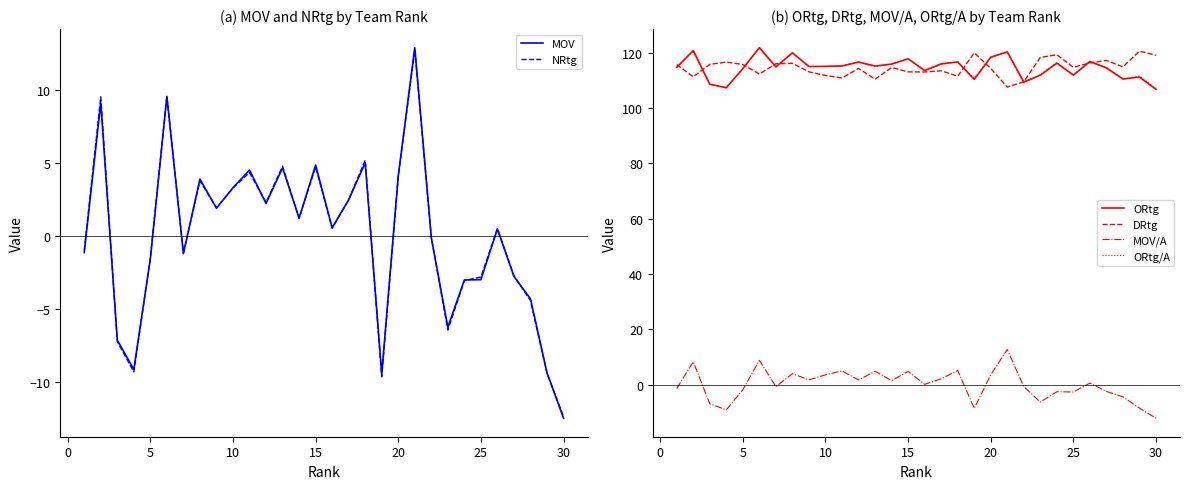

Reading left to right, list all the values displayed in this chart.

MOV: -1.1	9.1	-7.1	-9.1	-1.6	9.5	-1.2	3.9	1.9	3.3	4.5	2.2	4.7	1.2	4.8	0.6	2.5	5.0	-9.4	4.1	12.9	-0.1	-6.2	-3.0	-3.0	0.5	-2.8	-4.3	-9.3	-12.4
NRtg: -1.0	9.5	-7.2	-9.3	-1.5	9.5	-1.1	3.8	1.9	3.3	4.3	2.3	4.8	1.2	4.7	0.5	2.5	5.2	-9.6	4.1	12.7	-0.1	-6.4	-3.0	-2.8	0.5	-2.7	-4.4	-9.4	-12.3
ORtg: 114.7	120.8	108.6	107.4	114.3	121.9	114.9	120.0	115.0	115.1	115.2	116.7	115.2	115.9	117.8	113.6	116.0	116.7	110.4	118.4	120.3	109.5	111.9	116.3	112.0	116.9	114.5	110.5	111.2	106.8
DRtg: 115.7	111.3	115.8	116.7	115.8	112.3	116.0	116.2	113.1	111.8	110.9	114.4	110.4	114.7	113.1	113.1	113.5	111.5	120.0	114.3	107.6	109.5	118.3	119.3	114.8	116.3	117.2	114.9	120.6	119.1
MOV/A: -1.4	8.3	-7.0	-9.1	-1.8	8.8	-0.7	4.0	1.7	3.6	5.0	1.7	4.8	1.4	4.8	0.1	2.1	5.2	-8.6	3.6	12.7	-0.7	-6.3	-2.5	-2.7	0.6	-2.5	-4.4	-8.5	-12.1
ORtg/A: 114.8	120.6	108.7	107.4	114.2	121.7	115.1	120.0	115.0	115.1	115.4	116.6	115.0	115.9	117.7	113.5	115.9	116.6	110.7	118.4	120.2	109.1	112.1	116.5	111.8	116.9	114.7	110.5	111.6	107.0